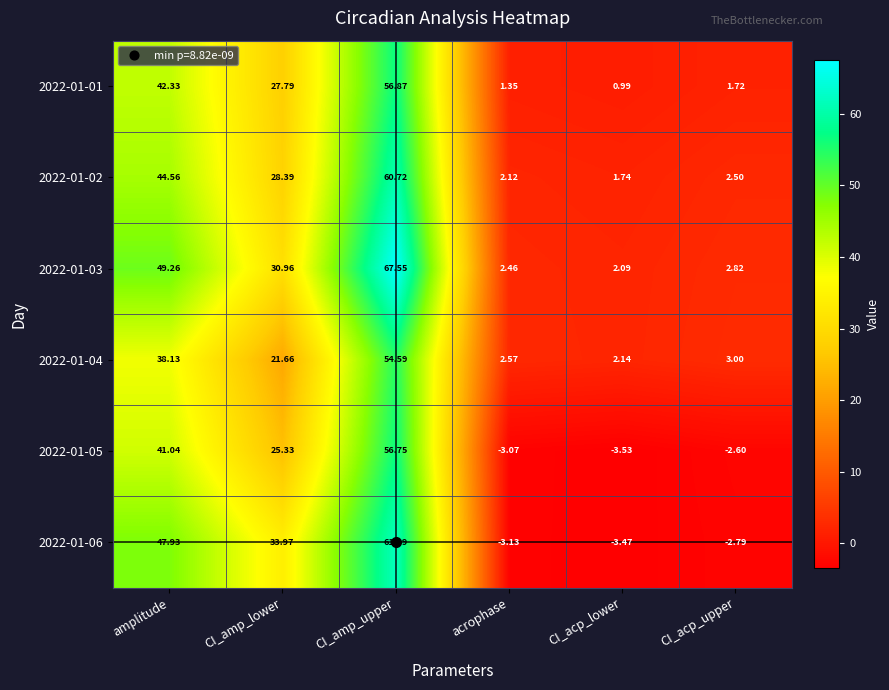

Rank the categories by 2022-01-02 value from highest to lowest.

CI_amp_upper, amplitude, CI_amp_lower, CI_acp_upper, acrophase, CI_acp_lower